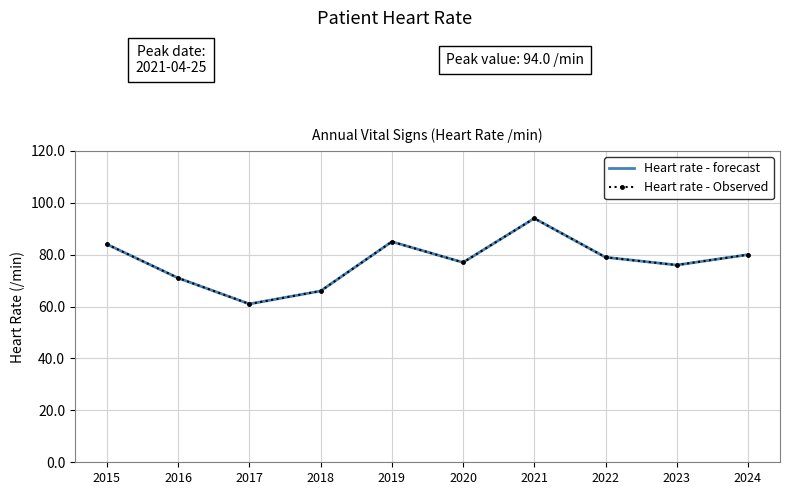

Is the value of Heart rate - forecast at 2015 greater than the value of Heart rate - Observed at 2020?

Yes